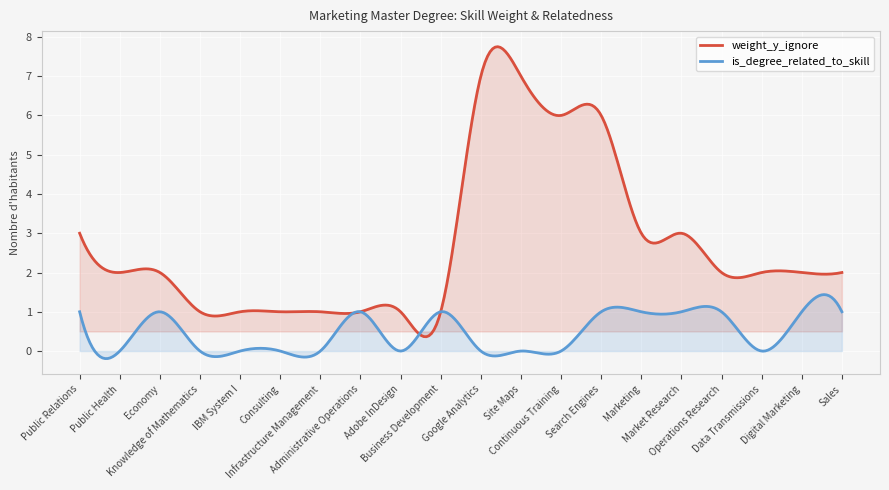

Which series changed the most between Infrastructure Management and Sales?

weight_y_ignore